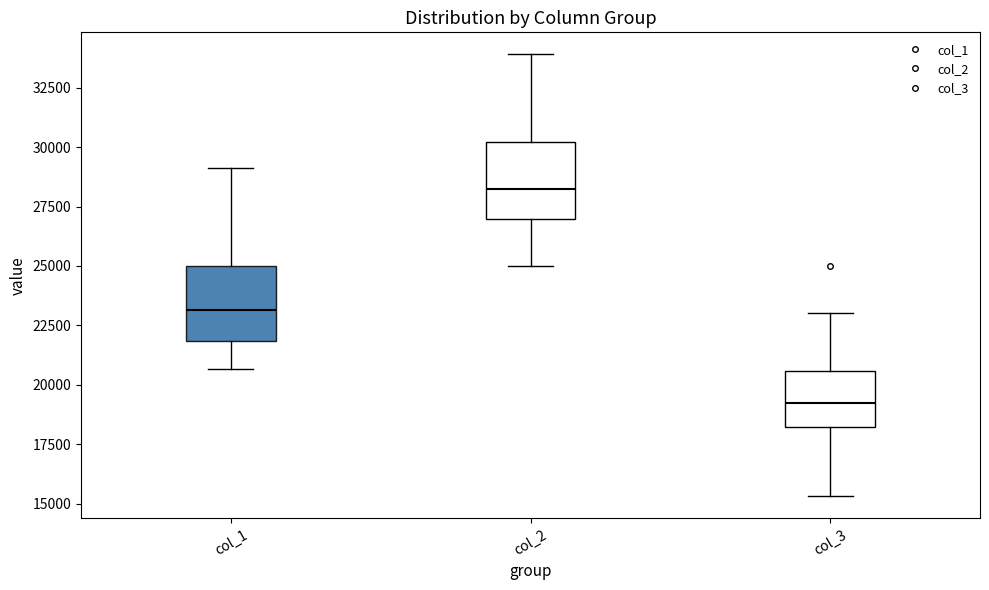

Where is the lower edge of the box for col_2 on the y-axis? The values are not printed on the chart, so give them approximately, as read against the axis.

27000